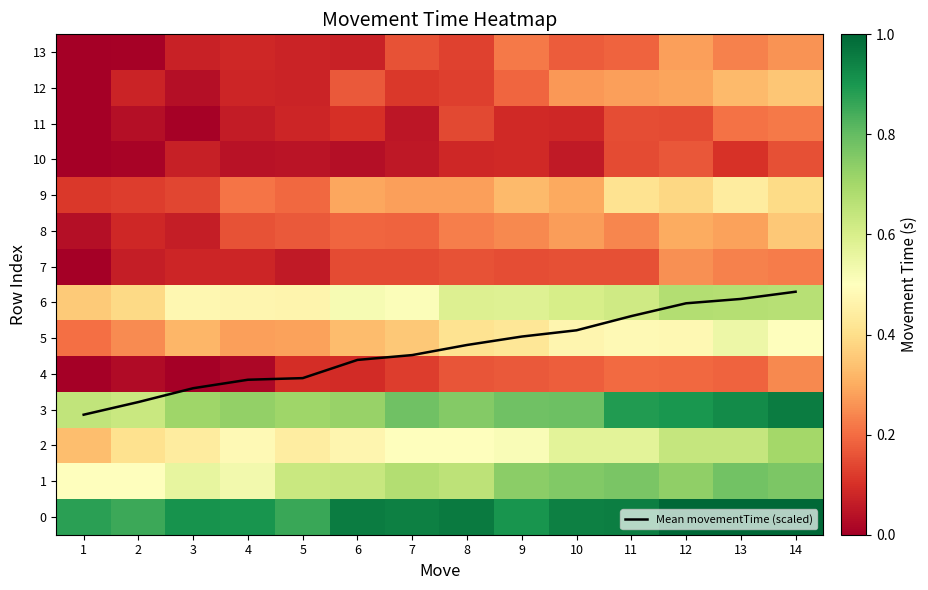

True or false: Mean movementTime (scaled) has a value of 6.3 at 14.

True